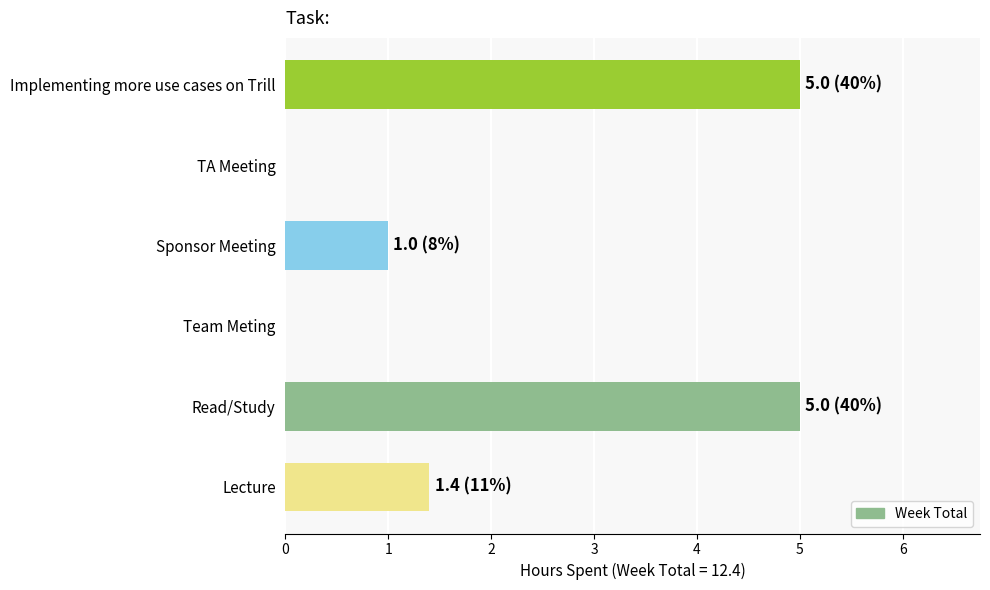

Are the bars horizontal?

Yes